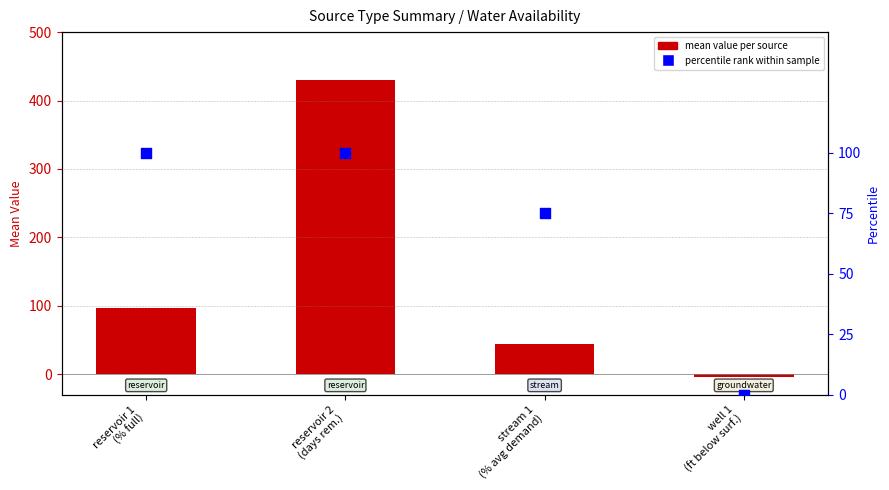

Which series has the largest total across all categories?

mean value per source